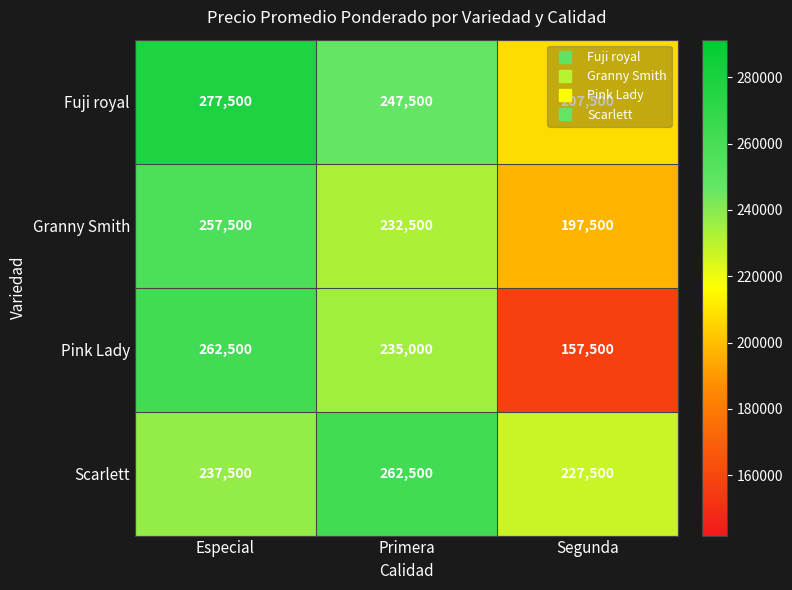

True or false: Pink Lady has a value of 395354 at Especial.

False